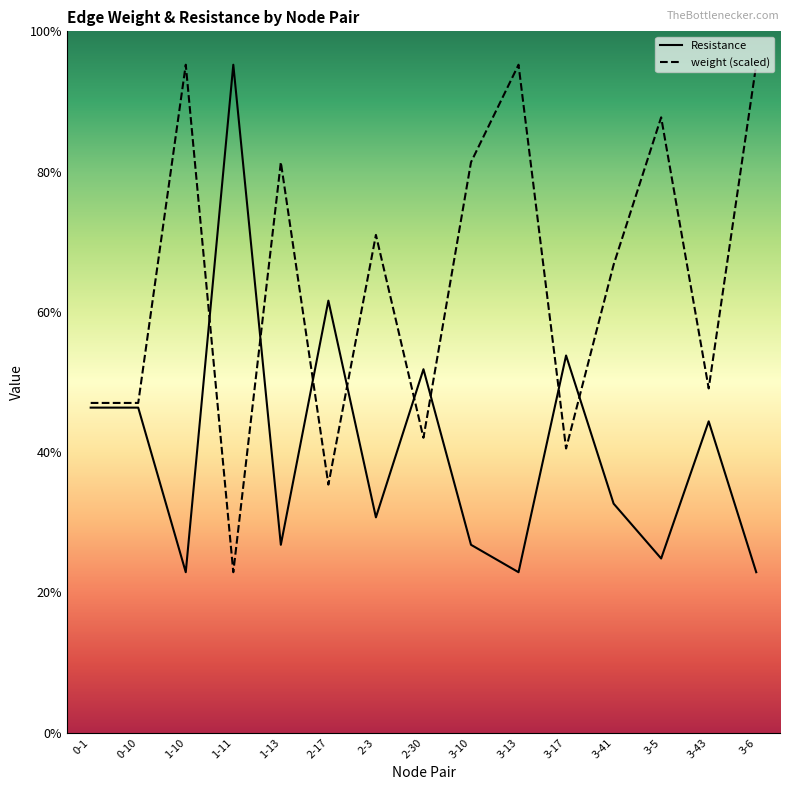

Is it true that Resistance equals 0.7 at 1-13?

False